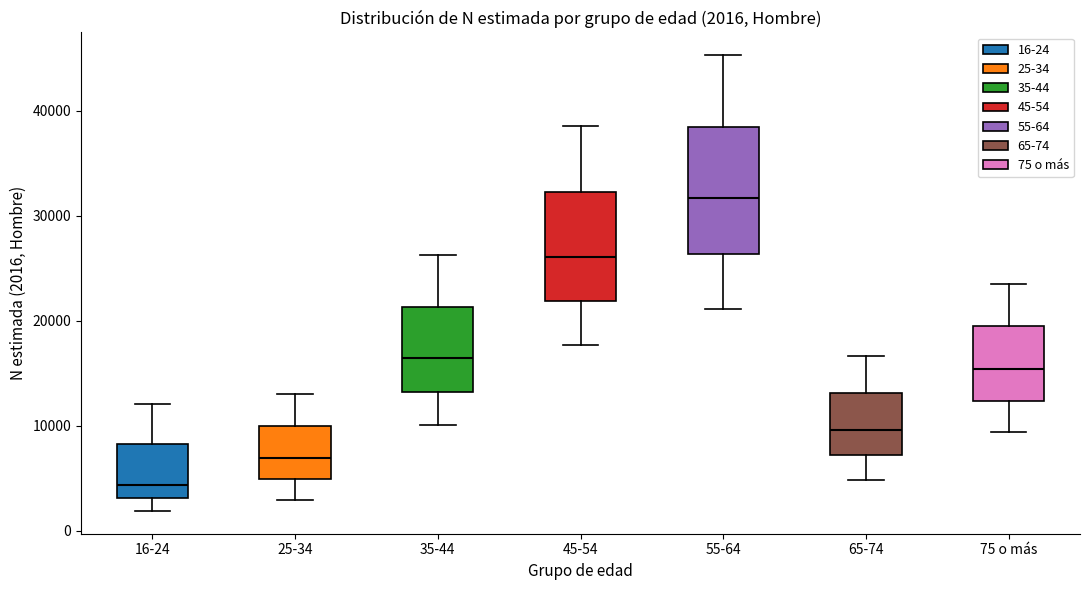

Which box has the highest median line?

55-64